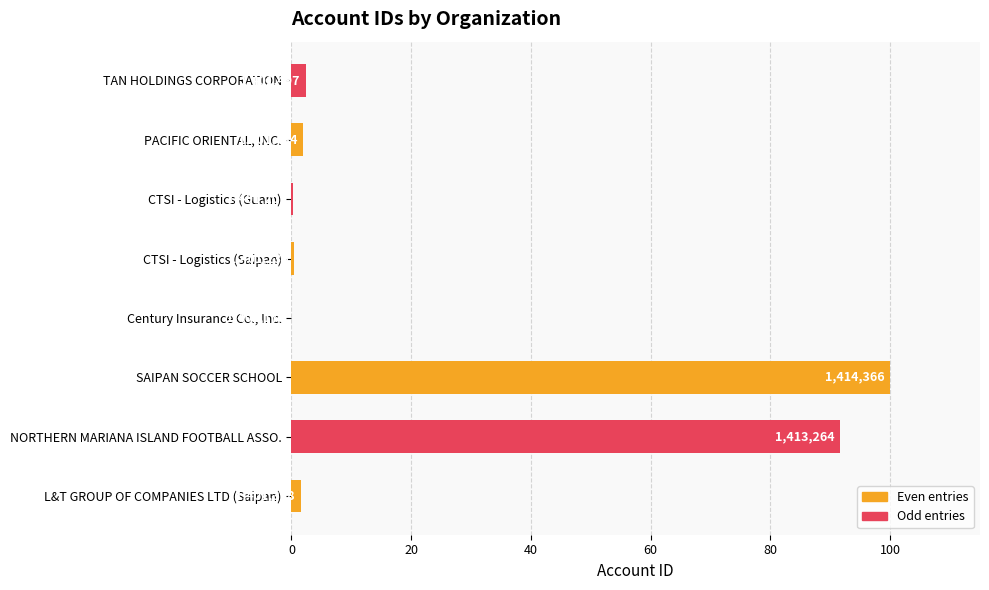

What is the average value?

24.8